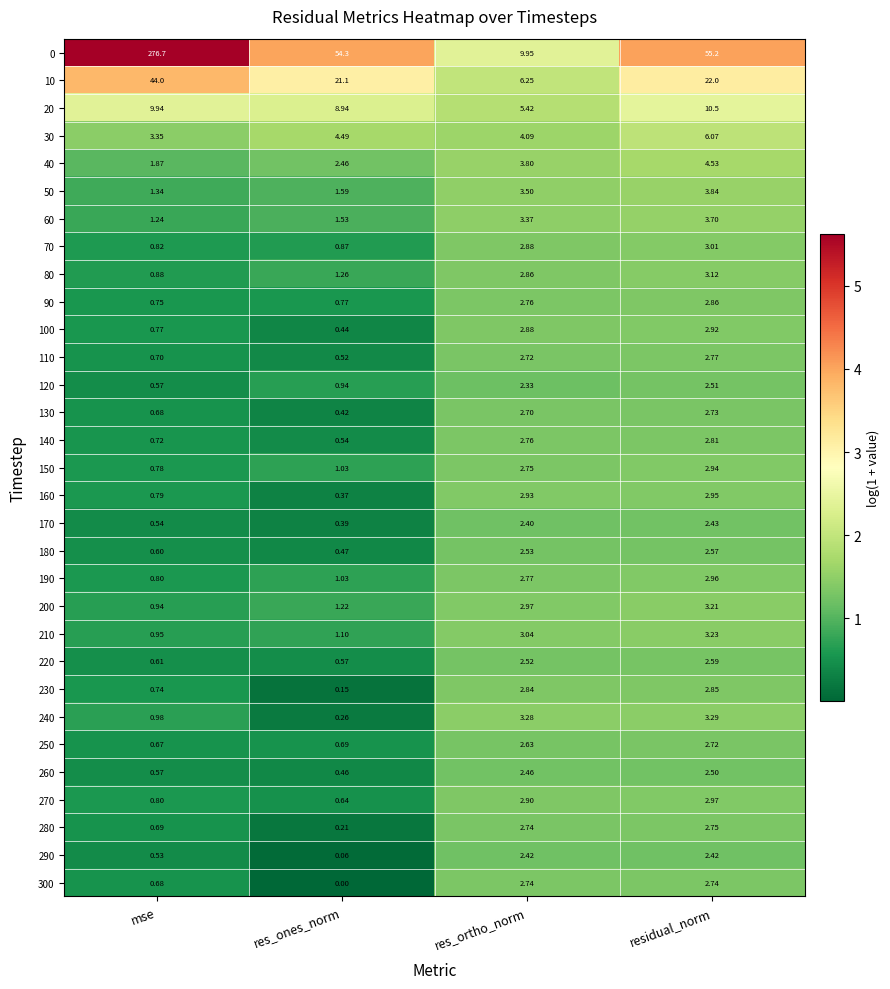

At which label is 250 closest to 1?

res_ones_norm